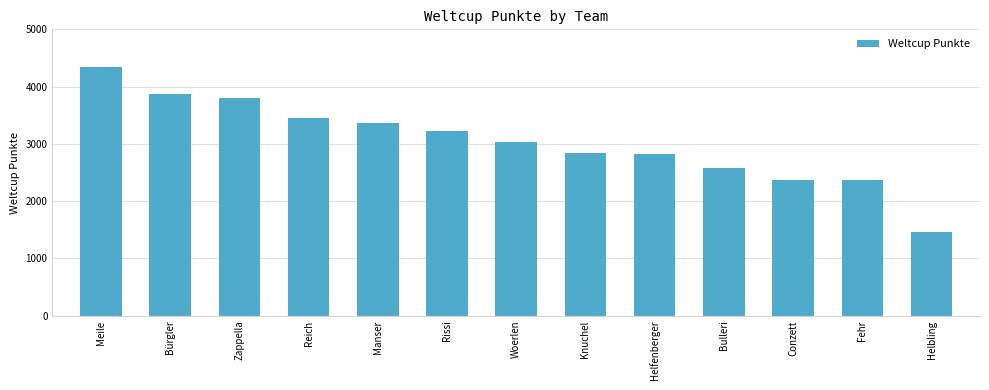

How many series are shown in this chart?

1